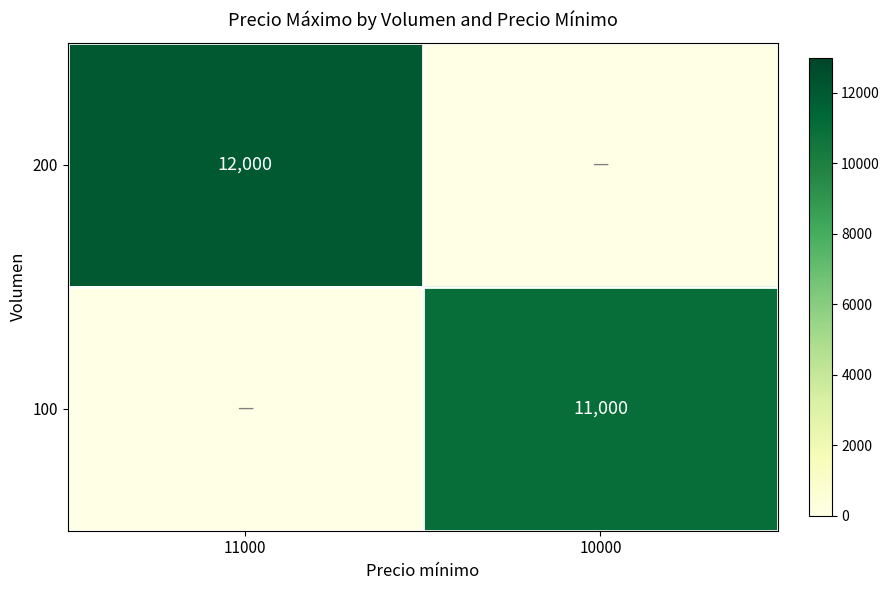

The 200 series shows 18896 at 11000. True or false?

False